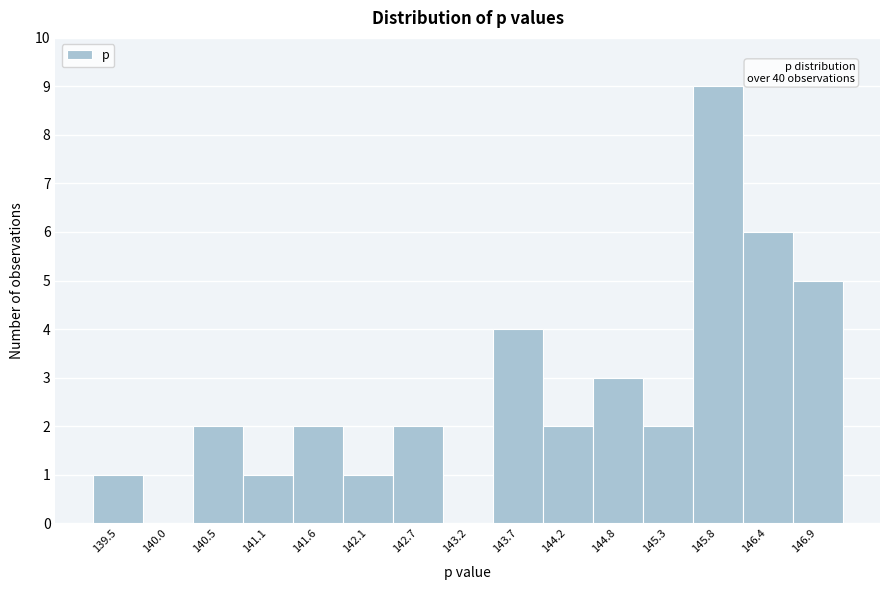

Reading left to right, extract all data points from this chart.

139.5=1	140.0=0	140.5=2	141.1=1	141.6=2	142.1=1	142.7=2	143.2=0	143.7=4	144.2=2	144.8=3	145.3=2	145.8=9	146.4=6	146.9=5